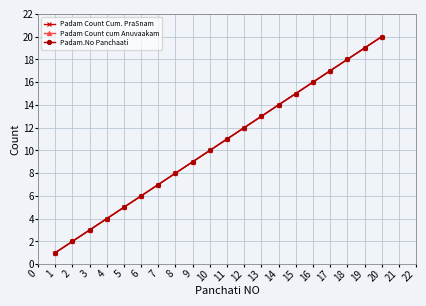

Does the chart have visible grid lines?

Yes